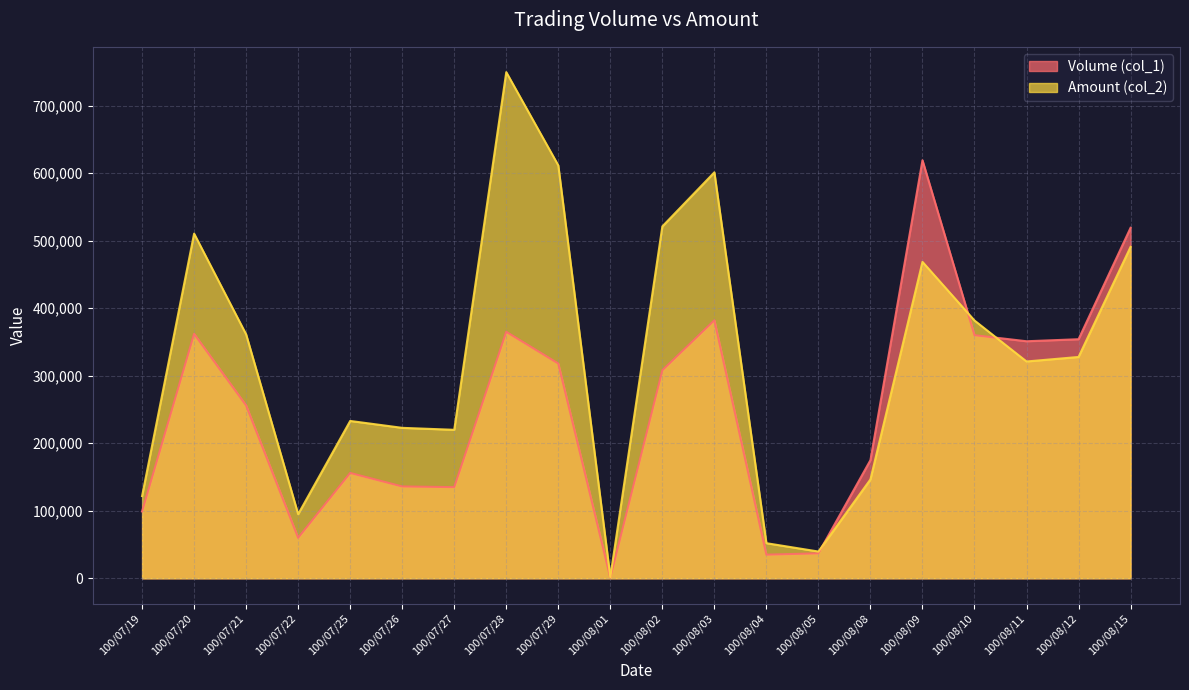

Where does the Volume (col_1) series first go above 308000?

100/07/20